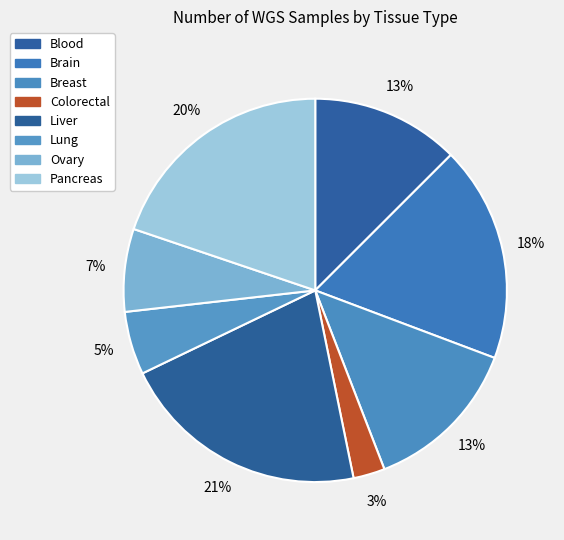

How many slices are in this pie chart?

8